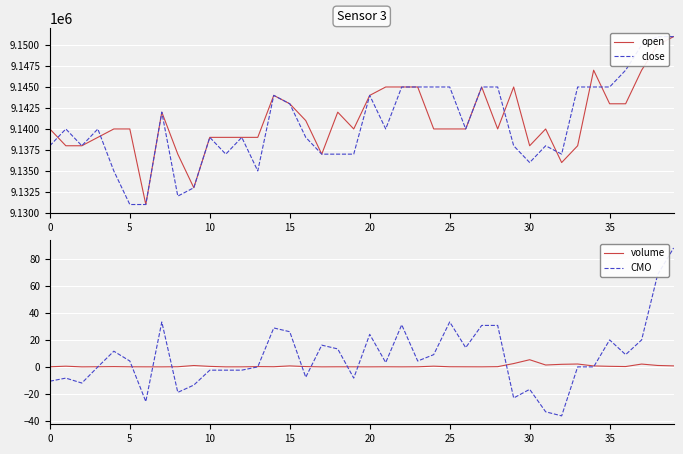

After their last crossing, which series has the higher values: volume or CMO?

CMO